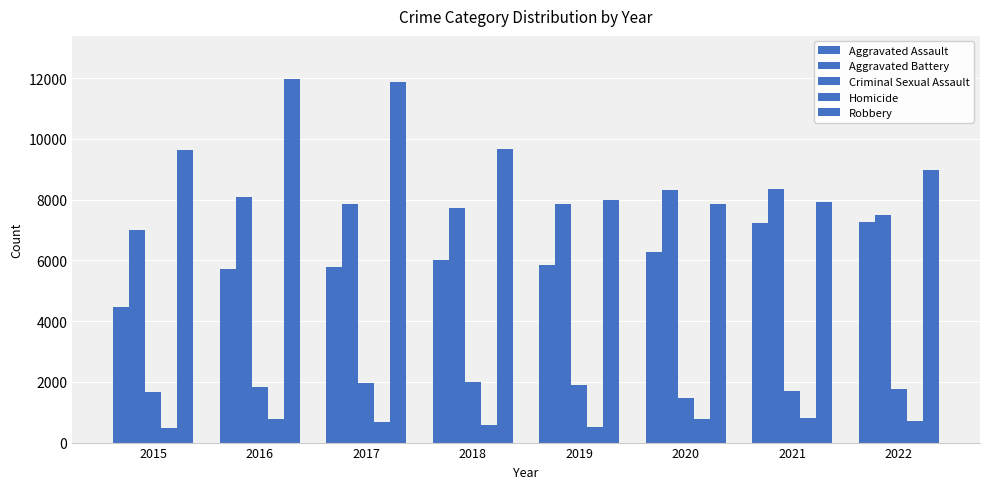

What is the value of the Robbery bar at the 8th from the left?

8972